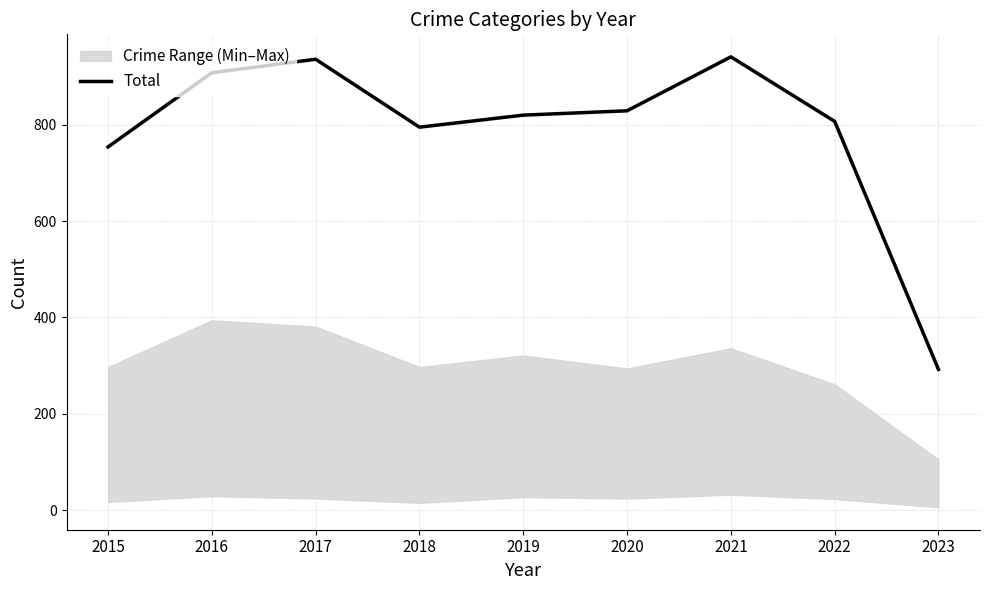

How many values exceed 820?

4